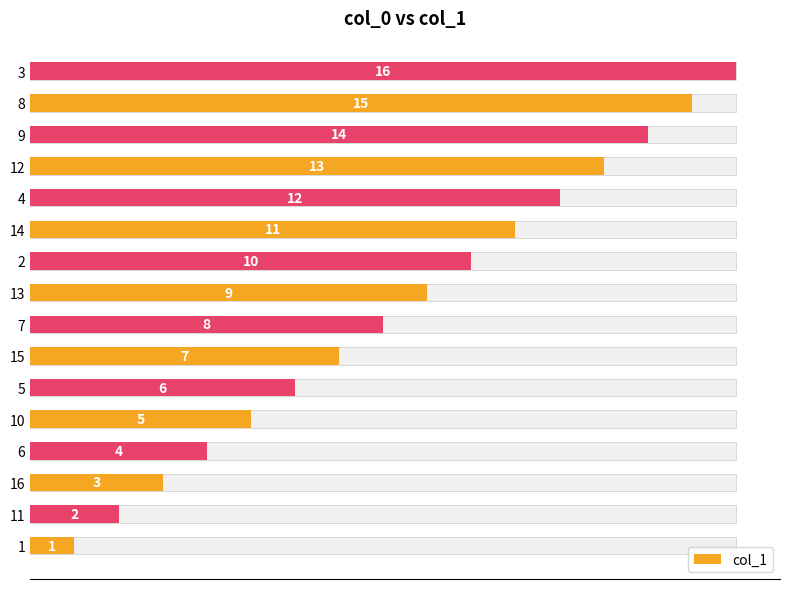

Count the number of data series in this chart.

1